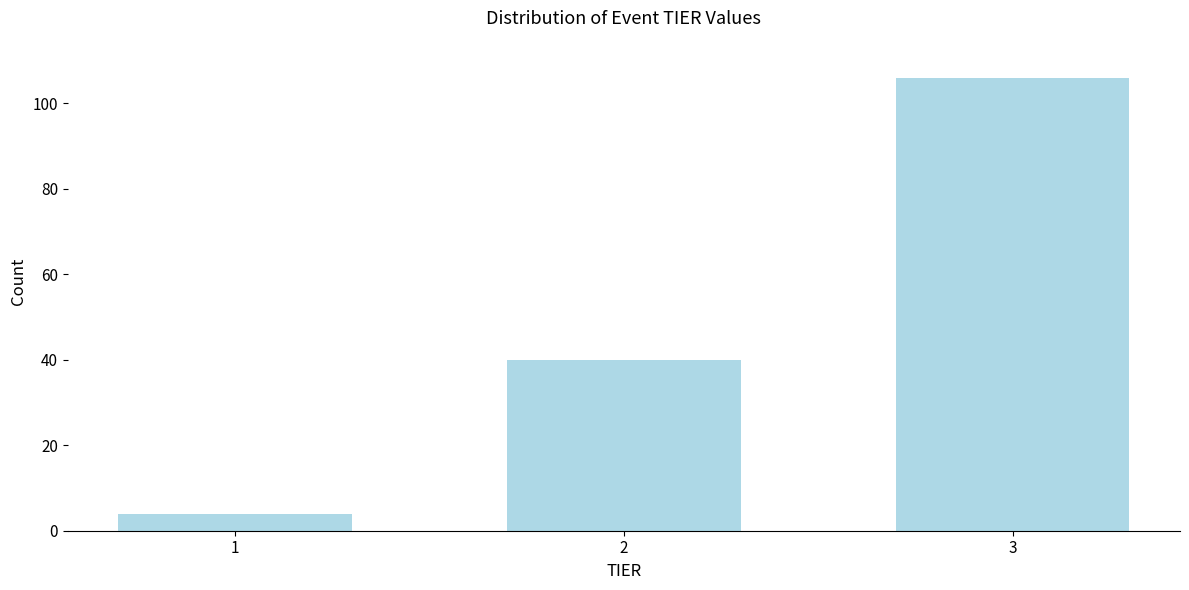

Reading left to right, what are all the values shown in this chart?

1=4	2=40	3=106